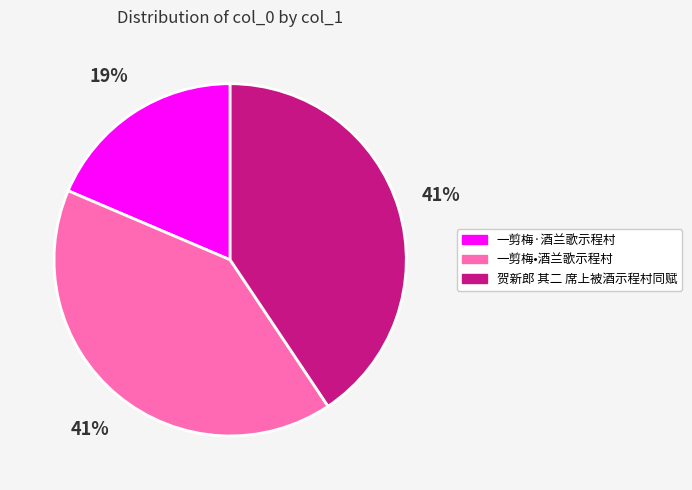

To the nearest percent, what percentage of the pie is 一剪梅·酒兰歌示程村?

19%